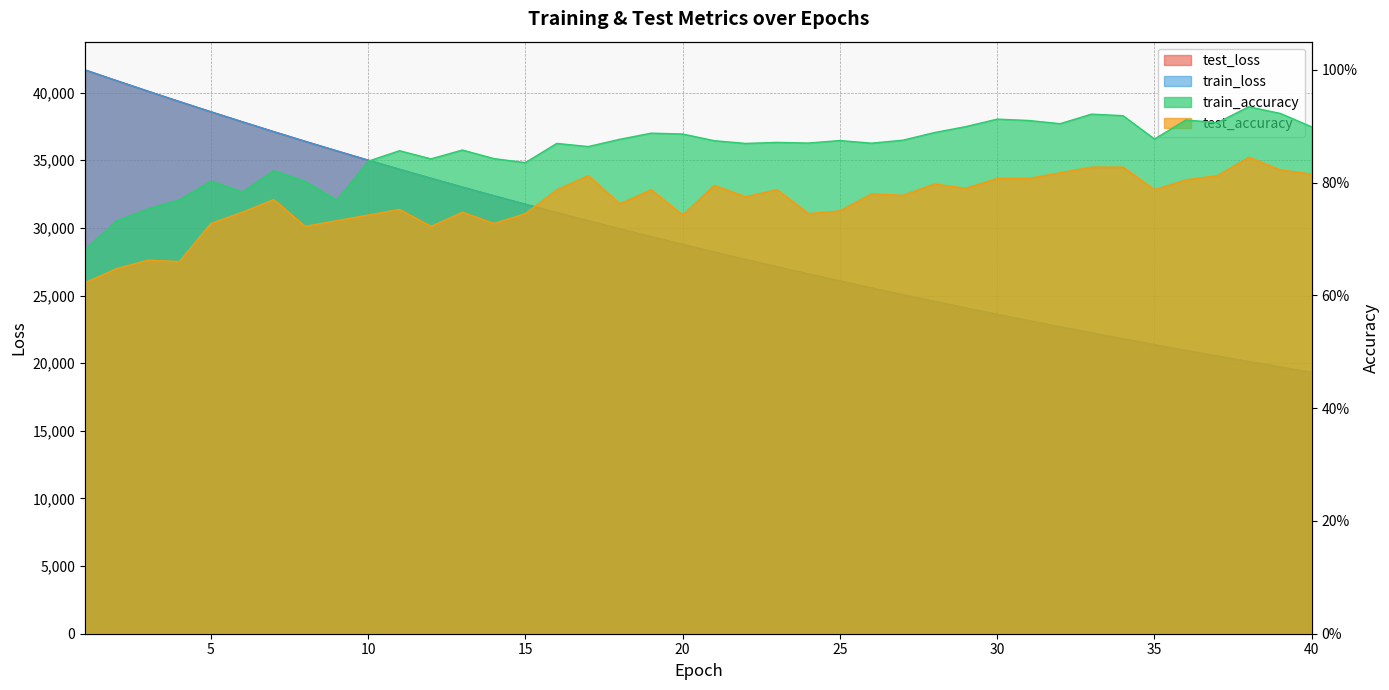

What is the total value across all series at 11?

68669.4